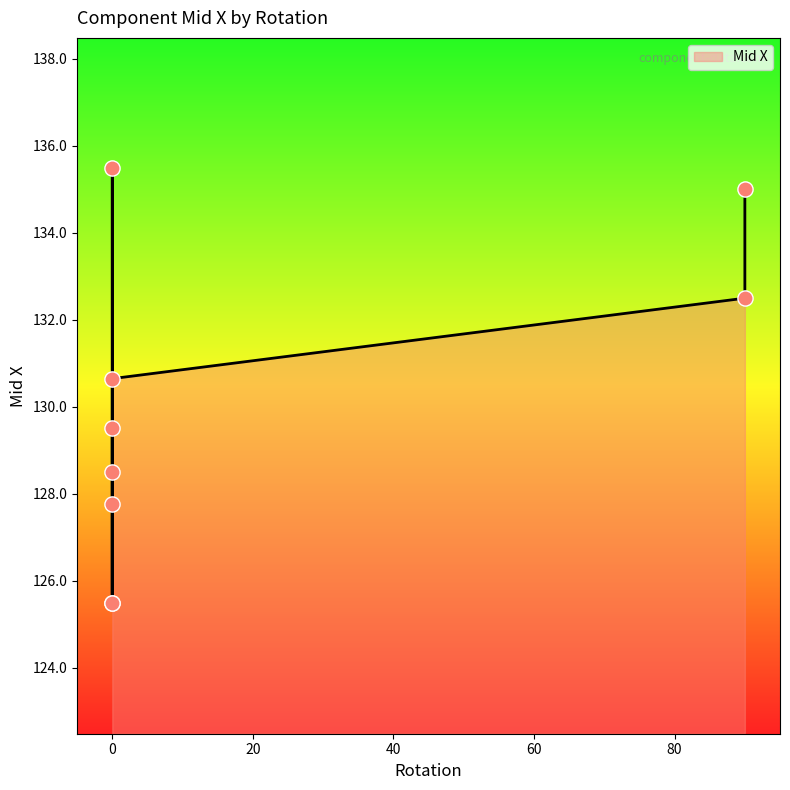

What is the change in value from 0 to 0?

-10.0